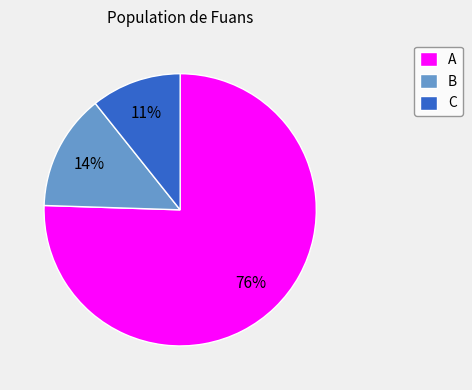

Rank the categories by value from highest to lowest.

A, B, C